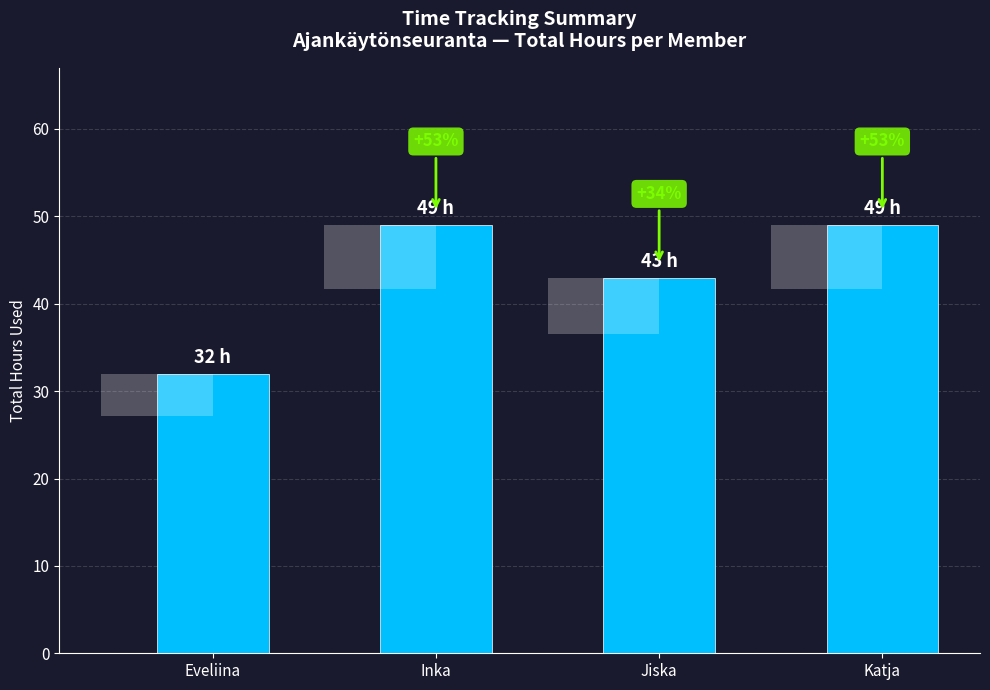

Rank the categories by value from lowest to highest.

Eveliina, Jiska, Inka, Katja